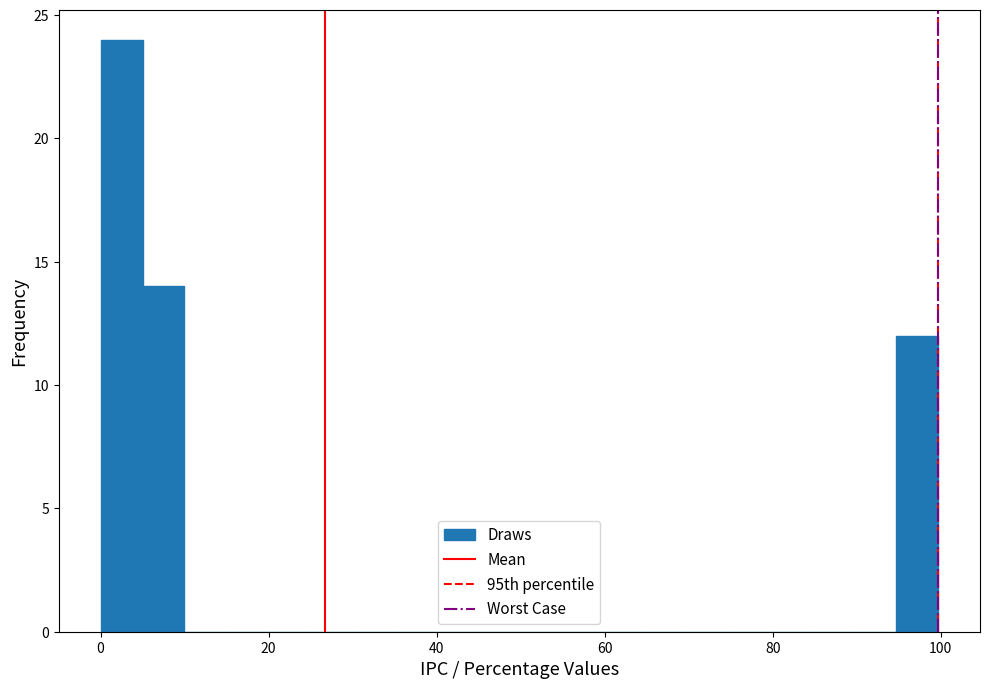

Around what value on the x-axis is the tallest bar? Give the approximate position of its centre, as read against the axis.

2